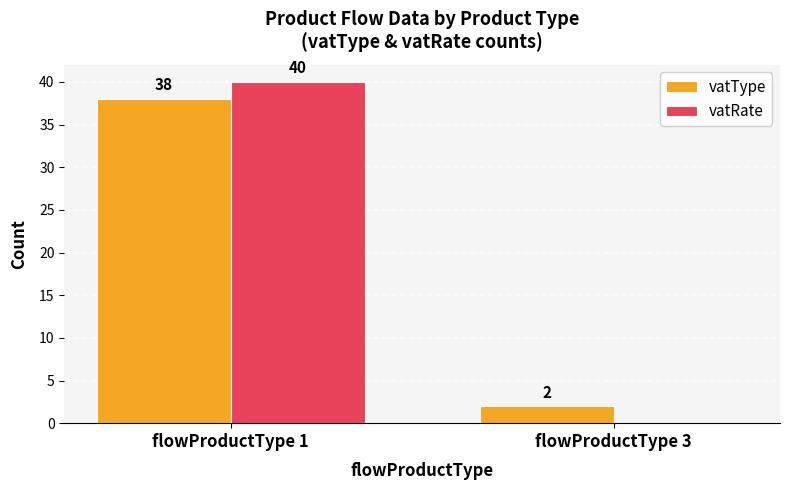

Which series changed the most between flowProductType 1 and flowProductType 3?

vatRate